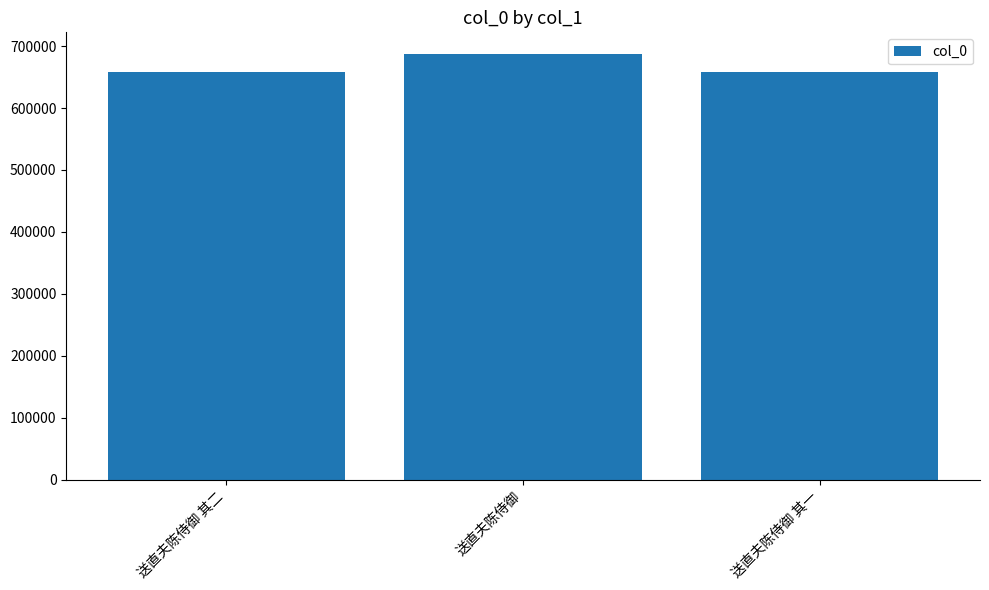

True or false: the data shows 263687 at 送直夫陈侍御.

False